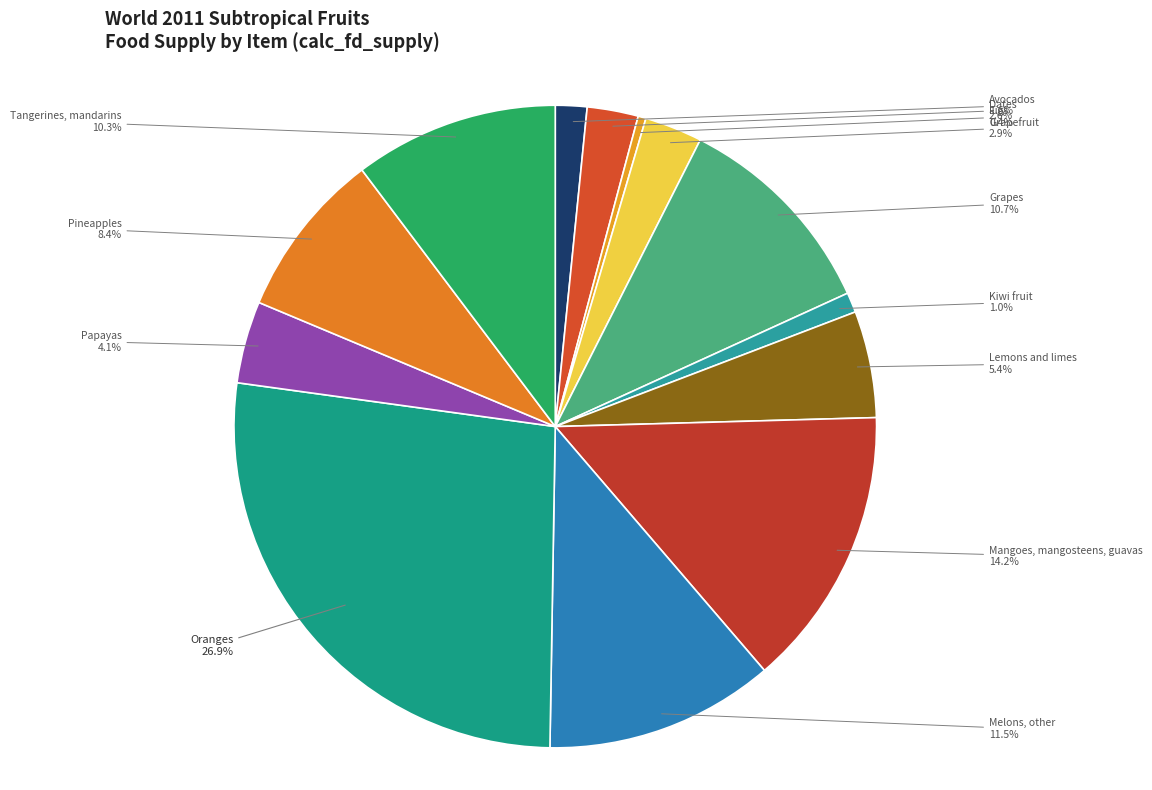

Approximately how many times larger is the value at Lemons and limes compared to Avocados?

3.4